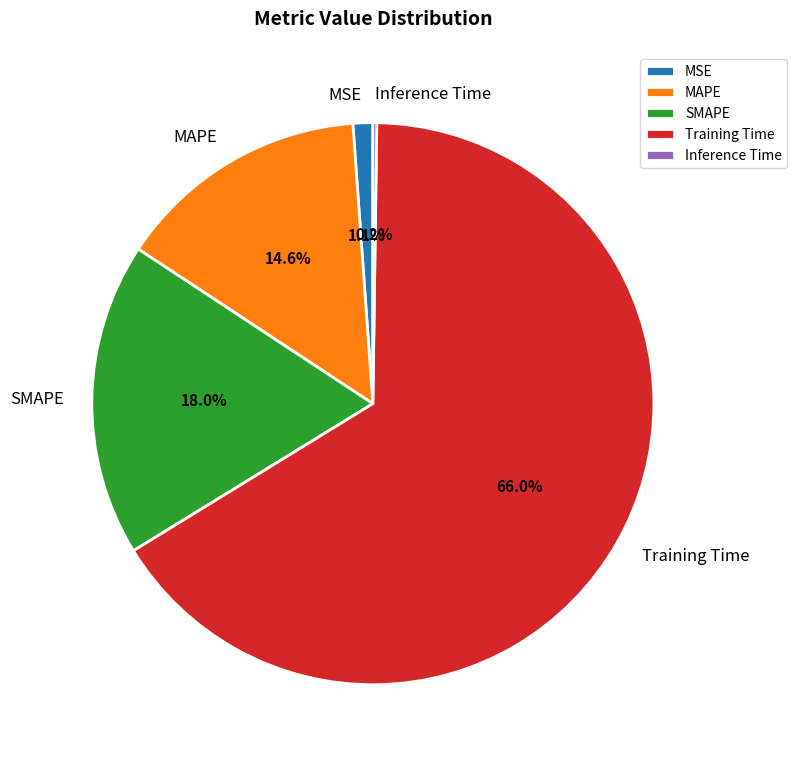

What is the largest slice in the pie chart?

Training Time